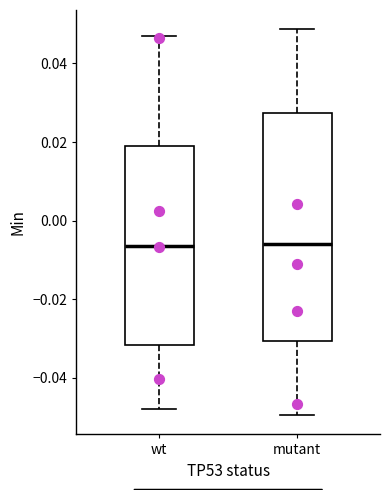

Reading left to right, transcribe this box plot: for each box, give where its median line is, the range the box spans, and where its two whiskers end, as read against the y-axis. The values are not printed on the chart, so give them approximately, as read against the axis.

wt: median -0.006, box -0.032 to 0.020, whiskers -0.048 to 0.046
mutant: median -0.006, box -0.030 to 0.028, whiskers -0.050 to 0.048